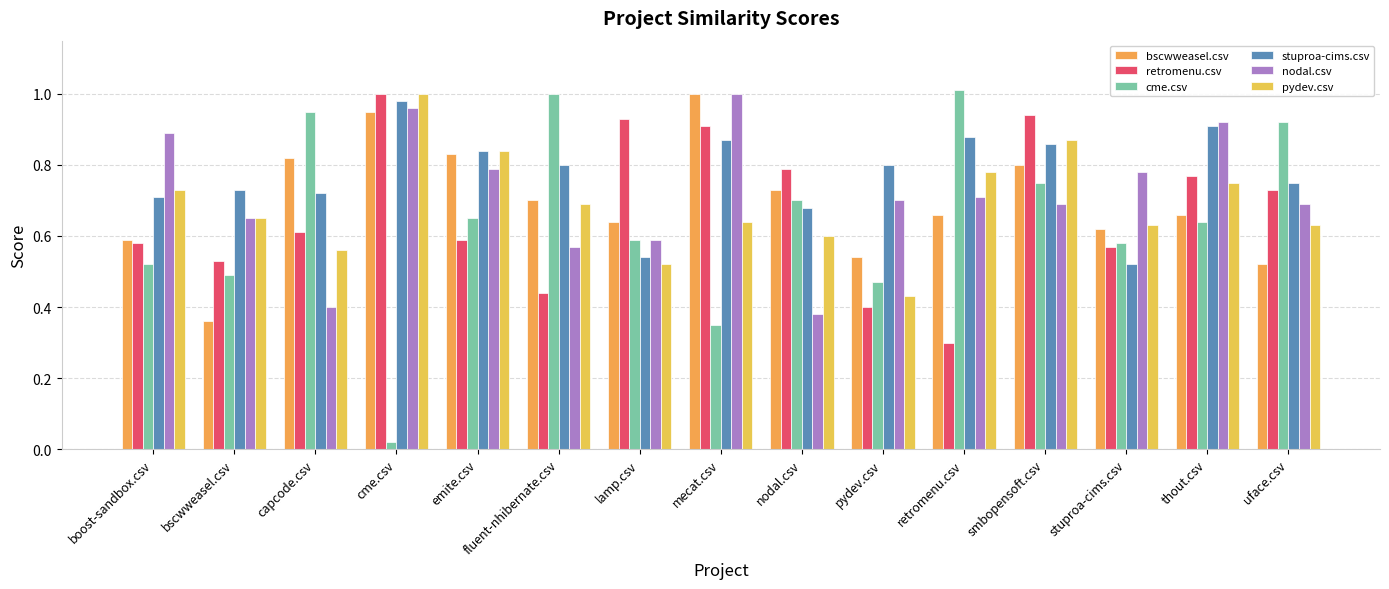

What is the label of the 2nd bar from the left?

bscwweasel.csv